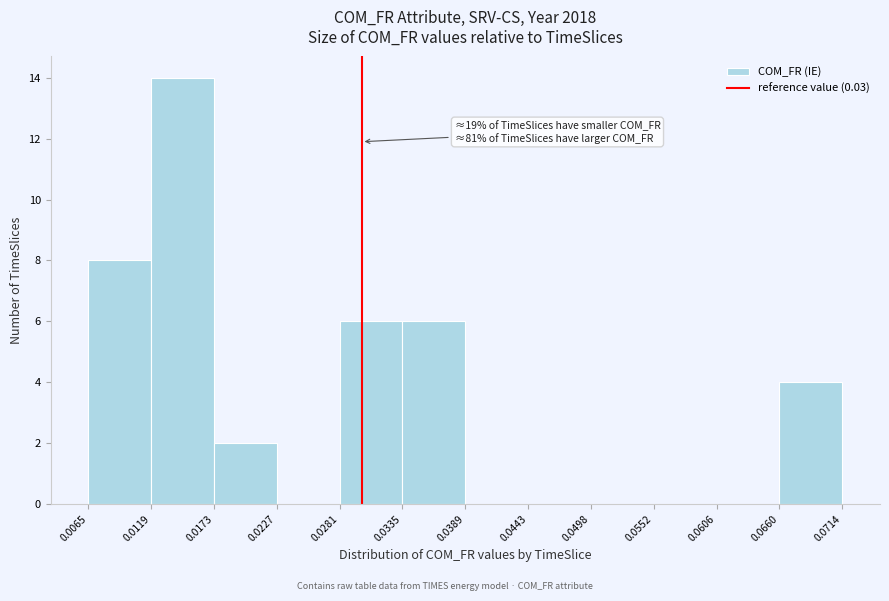

Which range on the x-axis has the tallest bar?

0.0119 to 0.0173